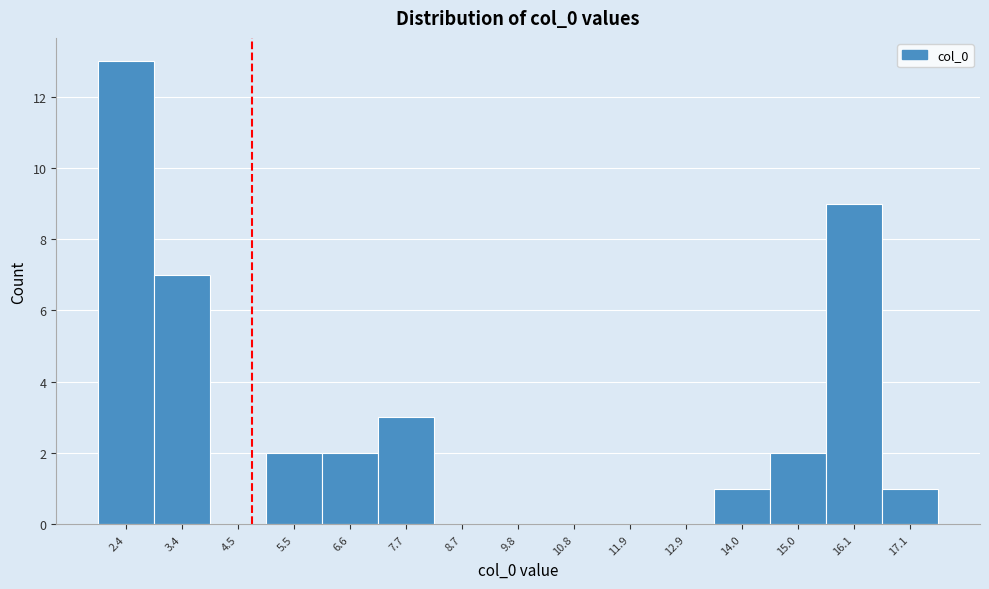

Reading left to right, list all the values displayed in this chart.

2.4=13	3.4=7	4.5=0	5.5=2	6.6=2	7.7=3	8.7=0	9.8=0	10.8=0	11.9=0	12.9=0	14.0=1	15.0=2	16.1=9	17.1=1